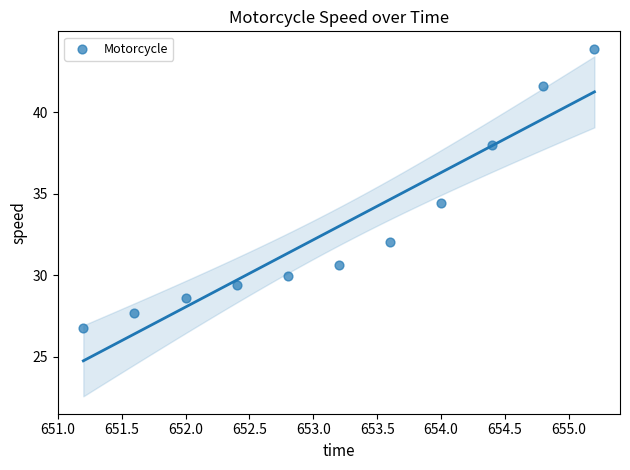

What is the range of Y values (max minus min)?

17.1